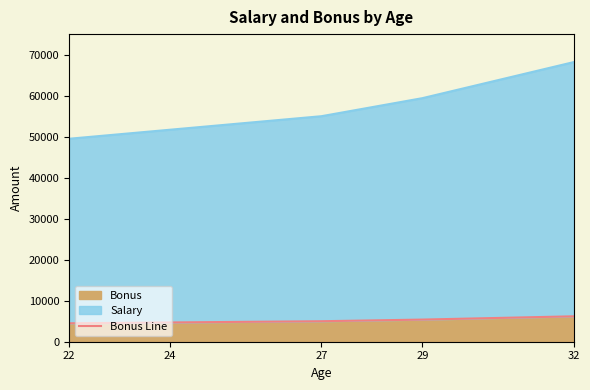

True or false: the data shows 9153 at 32.

False